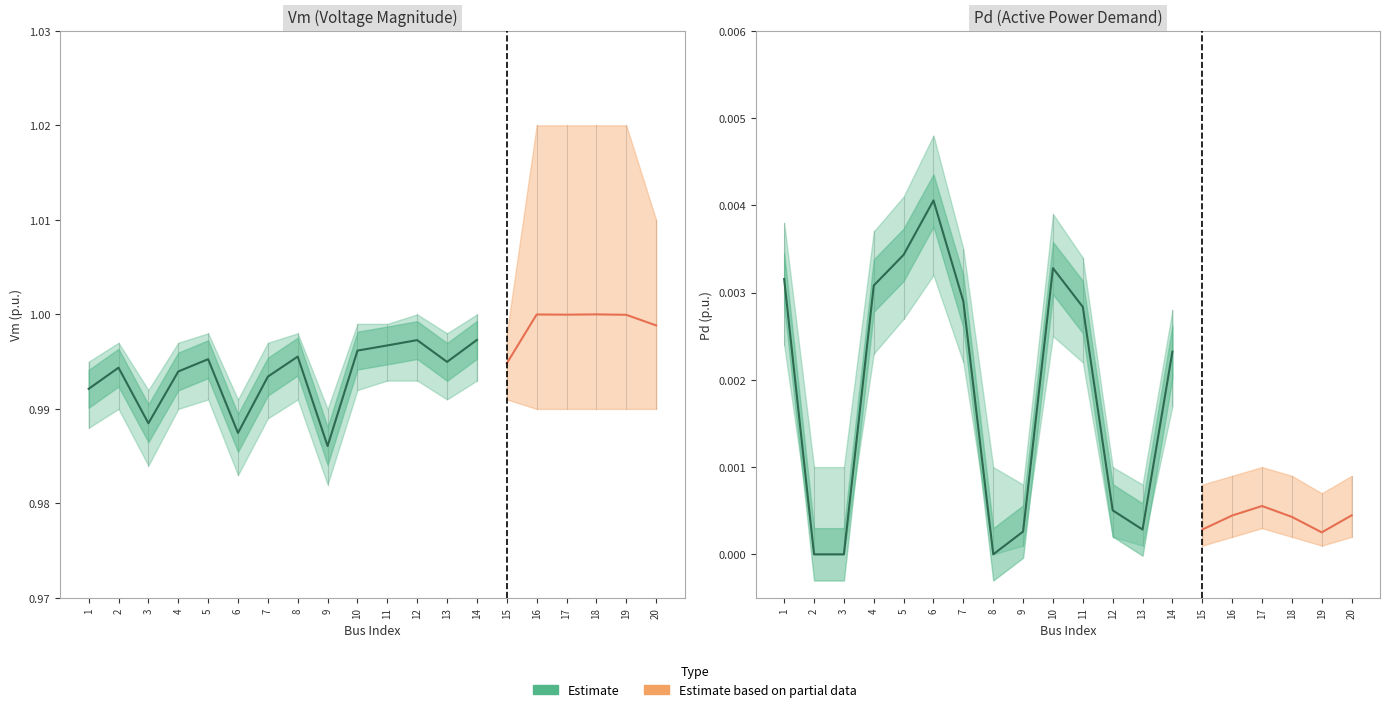

How many interior local valleys does the Vm series have?

6